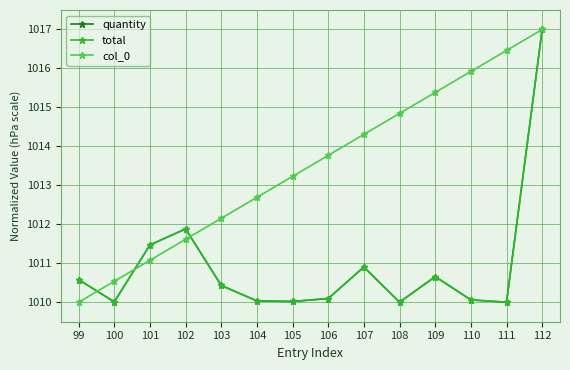

Where is total nearest to the value 1013?

102